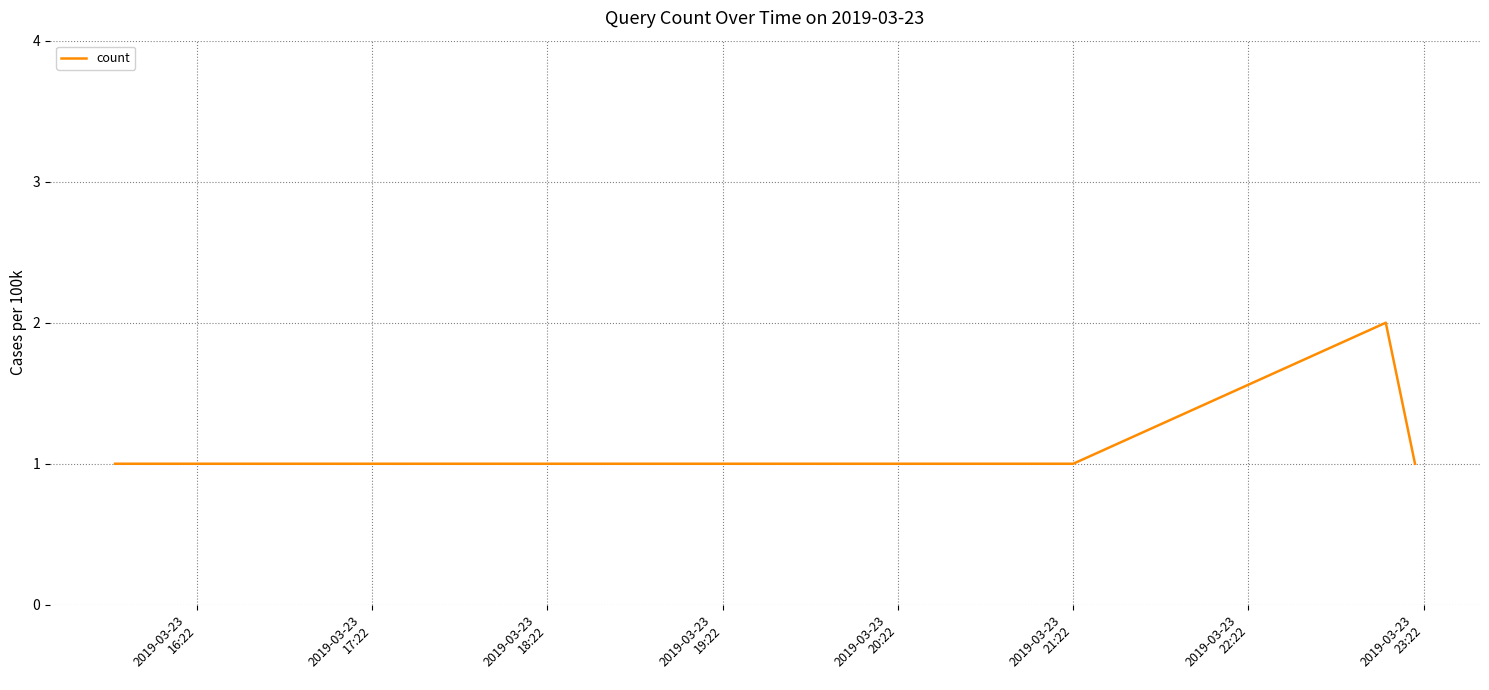

True or false: there are more than 2 points higher than both neighbors.

False